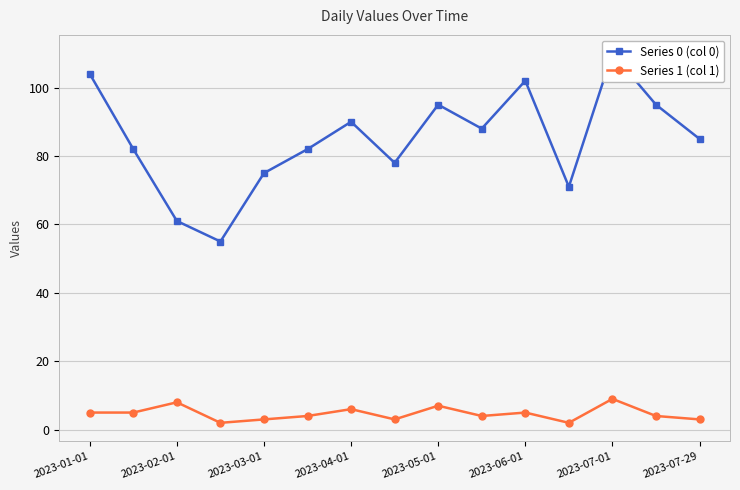

At which category does Series 1 (col 1) reach its first local peak?

2023-02-01